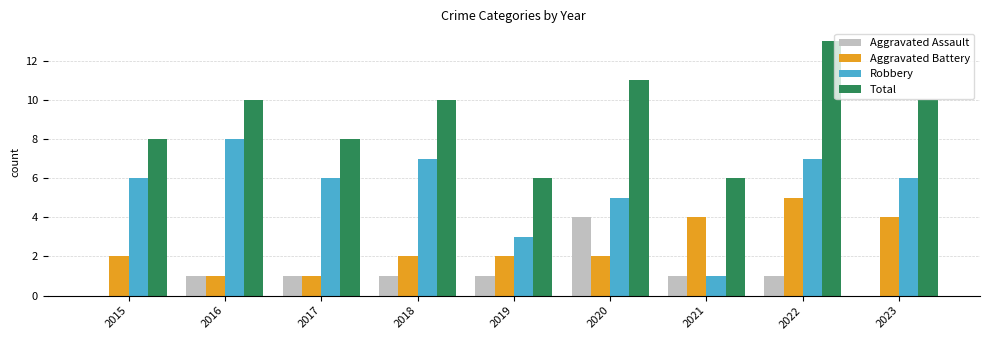

Reading left to right, what are all the values shown in this chart?

Aggravated Assault: 0	1	1	1	1	4	1	1	0
Aggravated Battery: 2	1	1	2	2	2	4	5	4
Robbery: 6	8	6	7	3	5	1	7	6
Total: 8	10	8	10	6	11	6	13	10